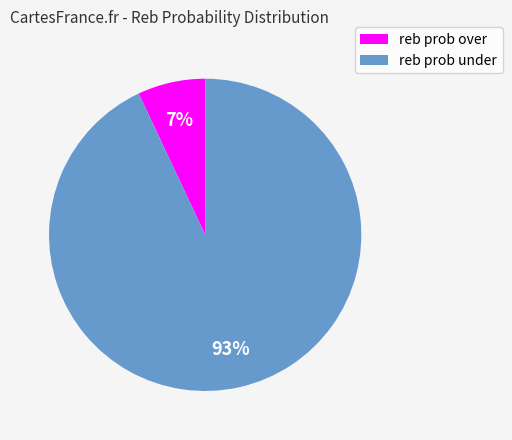

Which category has the biggest portion of the pie?

reb prob under